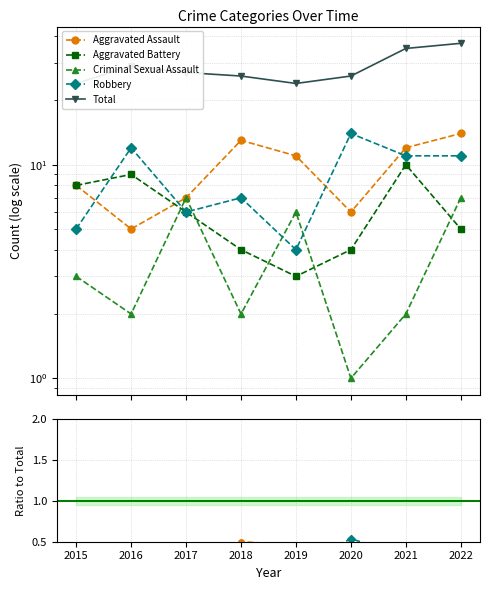

What are all the series names shown in the legend?

Aggravated Assault, Aggravated Battery, Criminal Sexual Assault, Robbery, Total